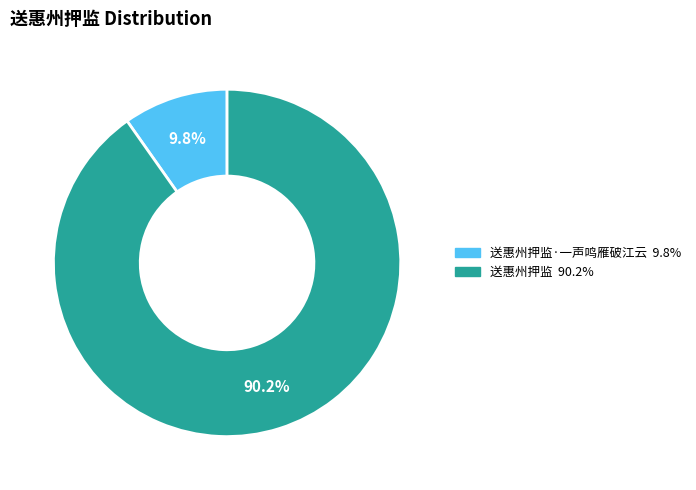

To the nearest percent, what is the difference between the largest and smallest slice percentages?

80%